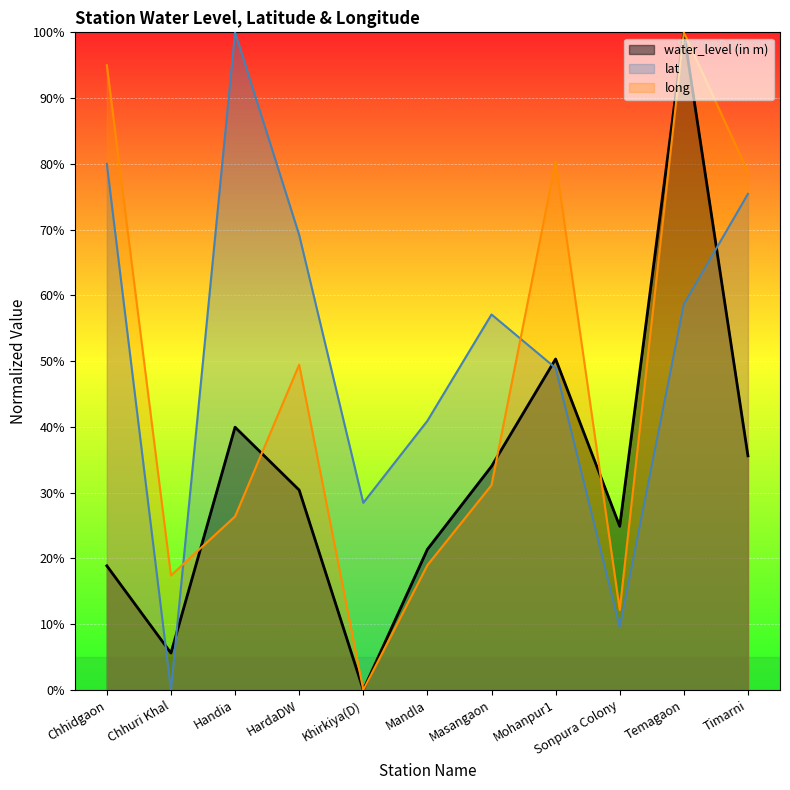

At which label does water_level (in m) first exceed 30?

Handia